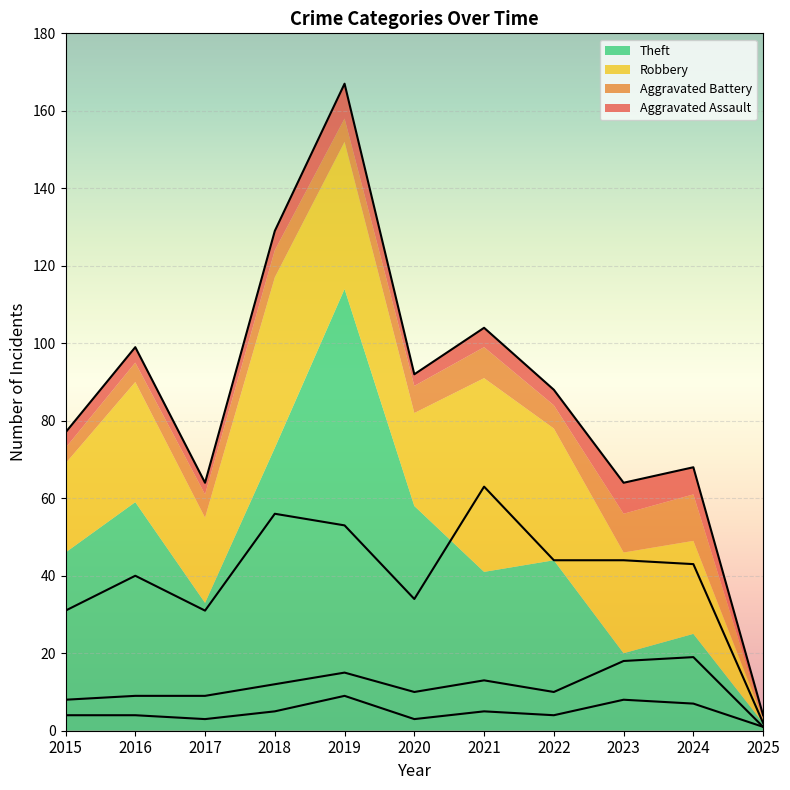

Reading left to right, list all the values displayed in this chart.

Aggravated Assault: 4	4	3	5	9	3	5	4	8	7	1
Aggravated Battery: 4	5	6	7	6	7	8	6	10	12	0
Robbery: 23	31	22	44	38	24	50	34	26	24	1
Theft: 46	59	33	73	114	58	41	44	20	25	2